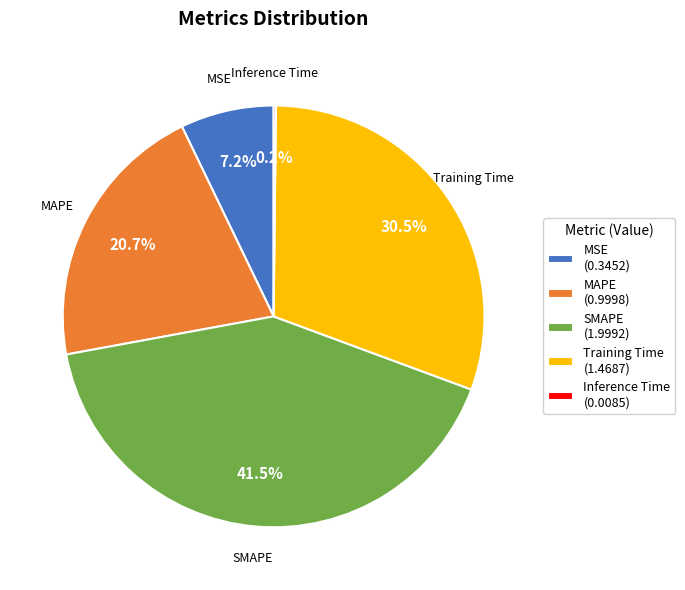

To the nearest percent, what is the difference between the largest and smallest slice percentages?

41%